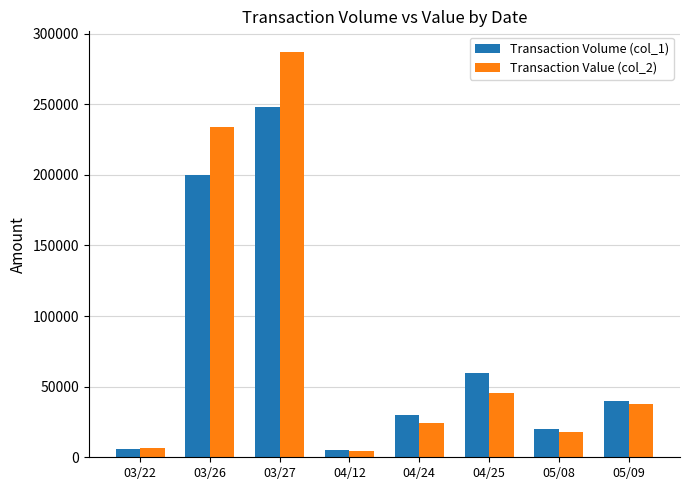

At how many categories does at least one series exceed 180476?

2